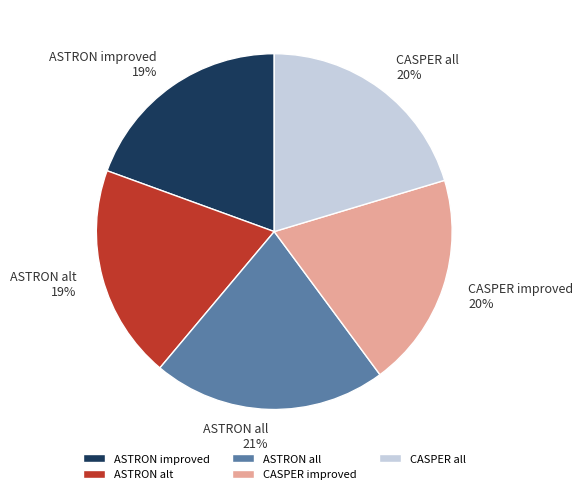

To the nearest percent, what percentage of the pie is ASTRON improved?

19%